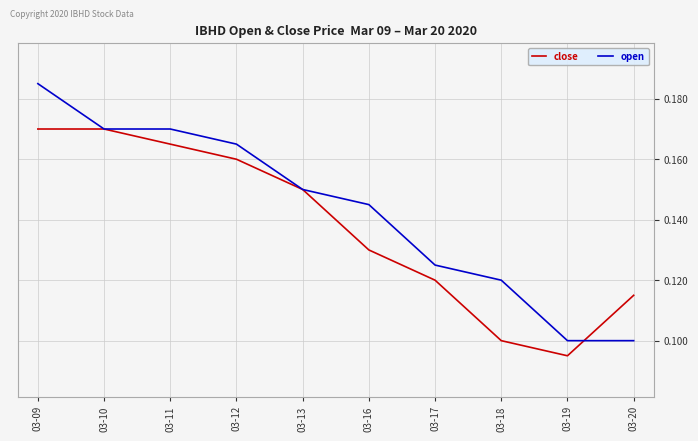

How many lines are shown in the chart?

2